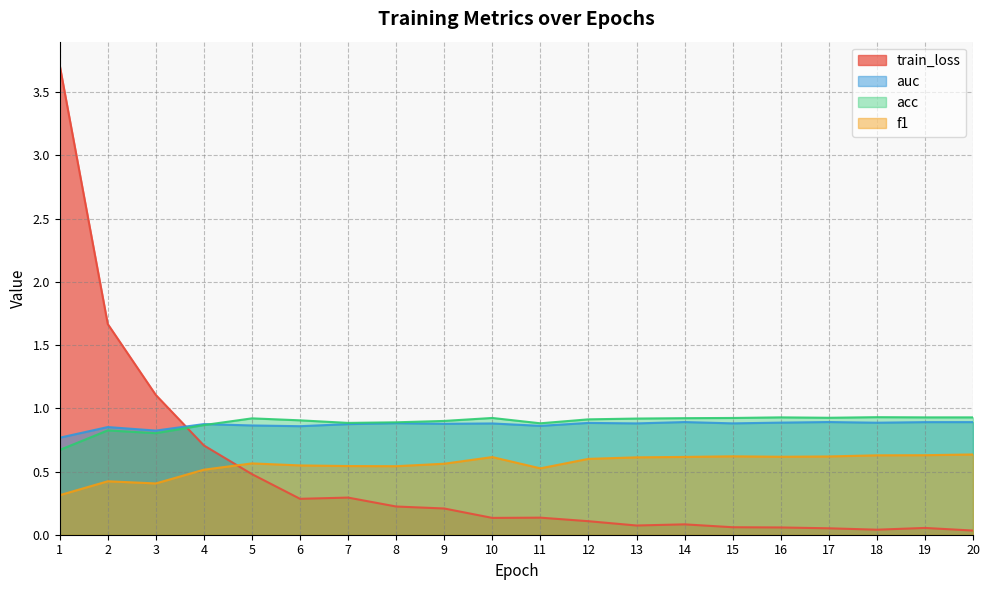

Which series has the largest total across all categories?

acc